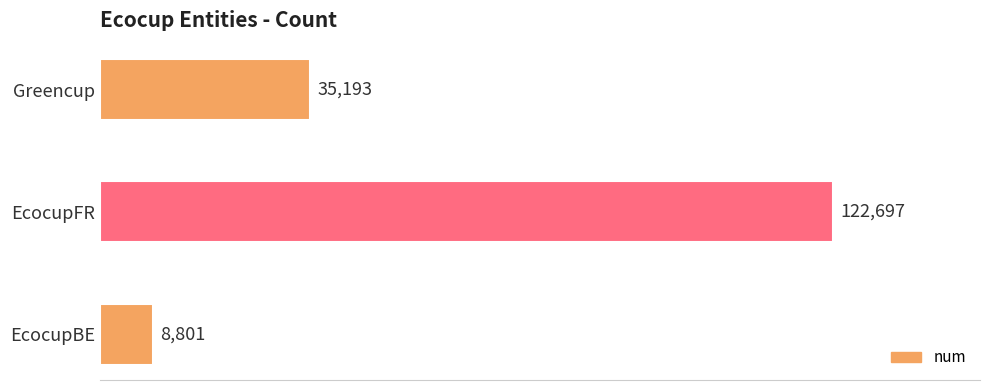

What is the greatest value displayed?

122697